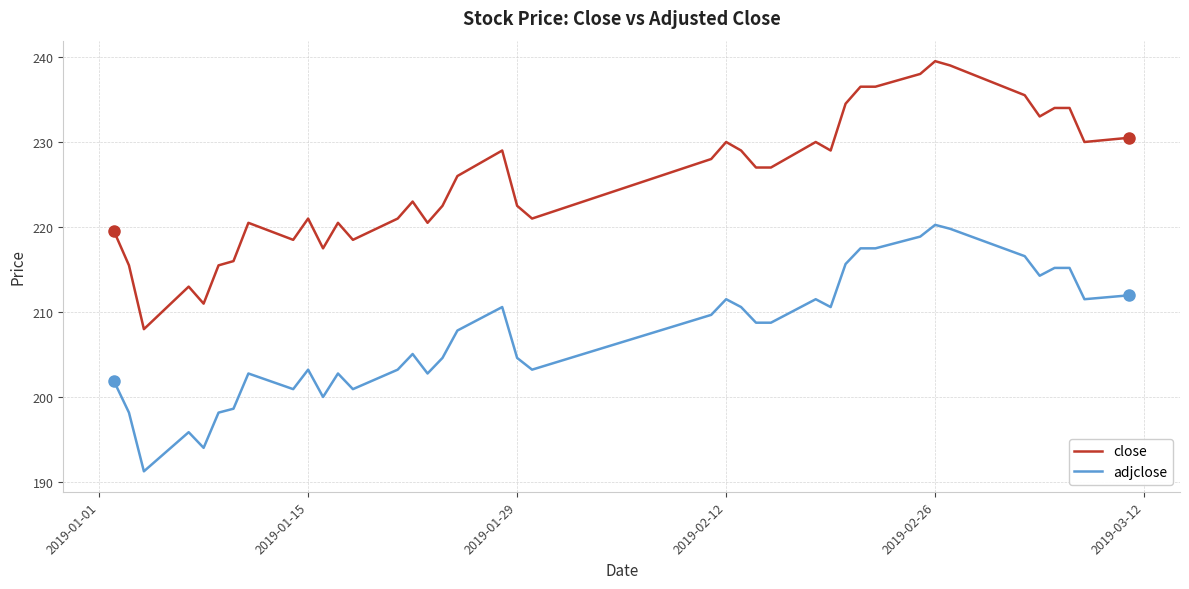

Which series has the largest total across all categories?

close